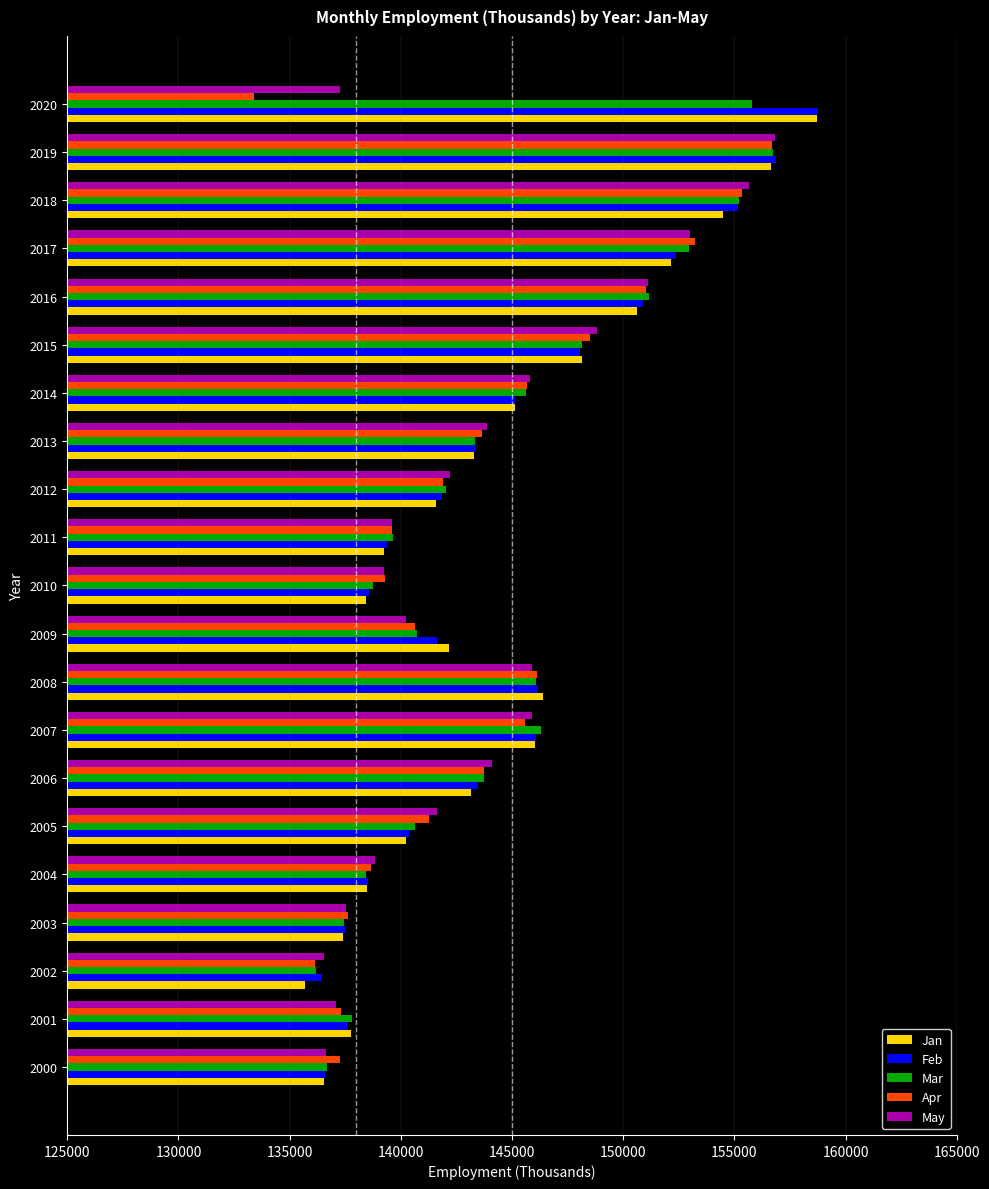

Is the value of Feb at 2012 greater than the value of Mar at 2011?

Yes